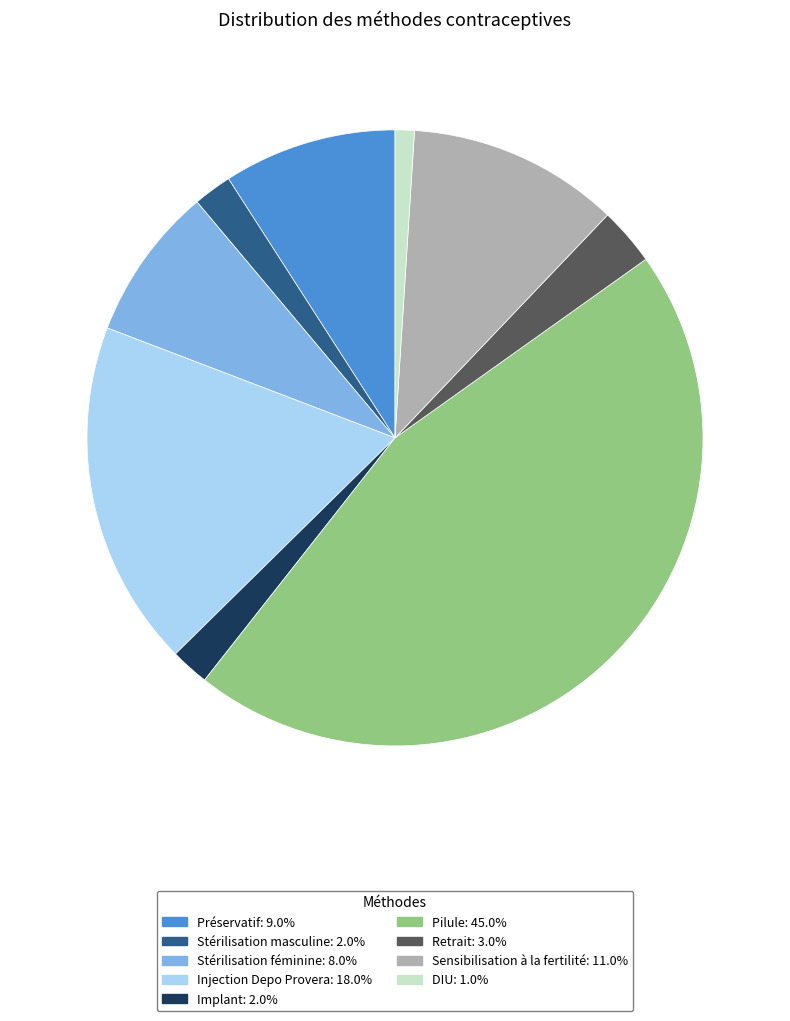

Between Stérilisation féminine and Implant, which is larger?

Stérilisation féminine